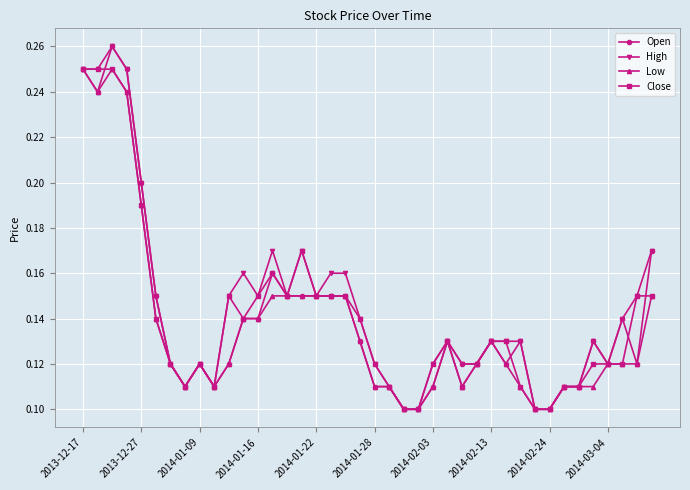

How many High values are between 0 and 1?

40